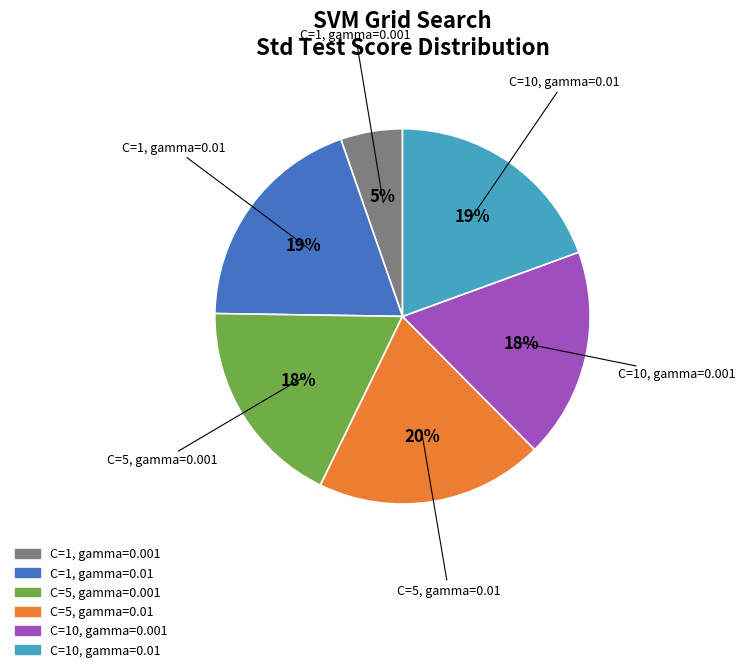

How many slices are in this pie chart?

6